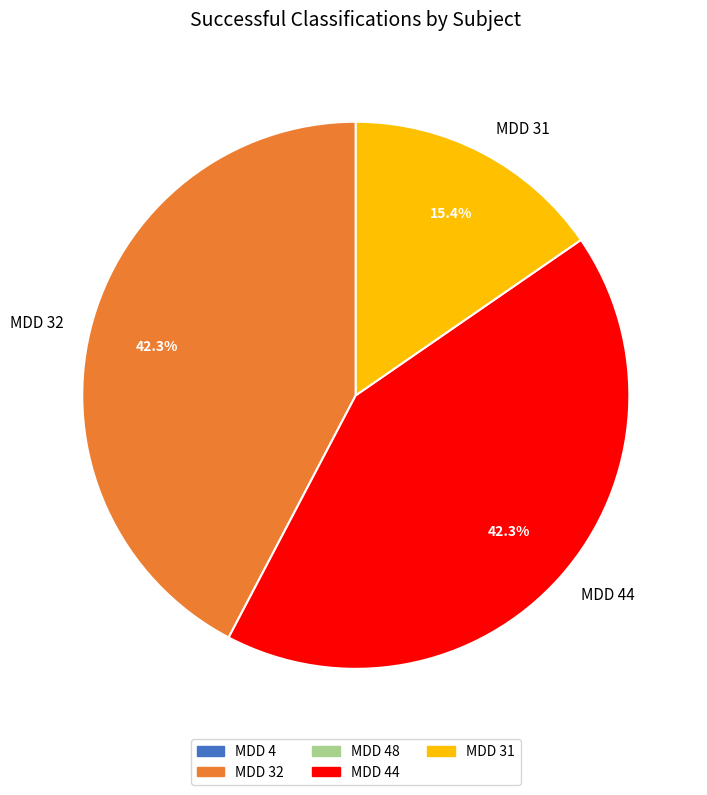

To the nearest percent, what is the combined percentage of MDD 32 and MDD 44?

85%